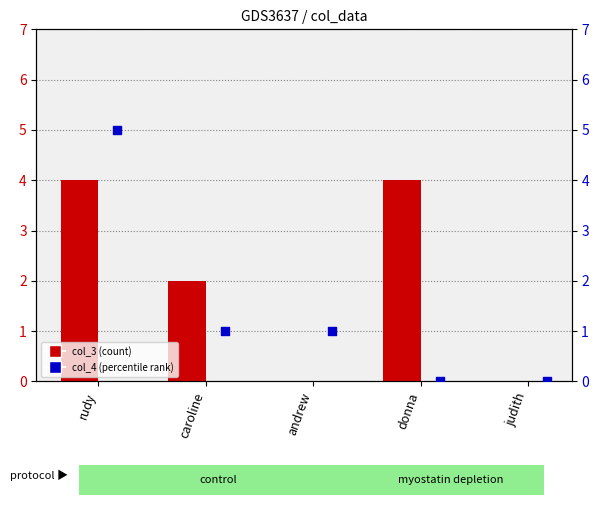

What are all the series names shown in the legend?

col_3, col_4